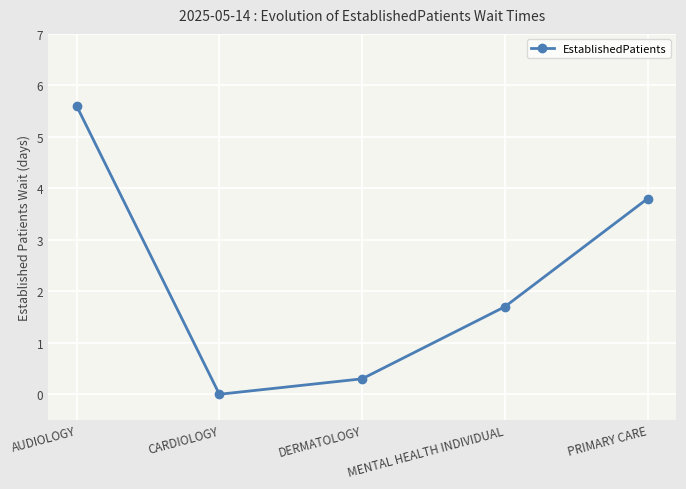

Is it true that the value at MENTAL HEALTH INDIVIDUAL is 1.7?

True